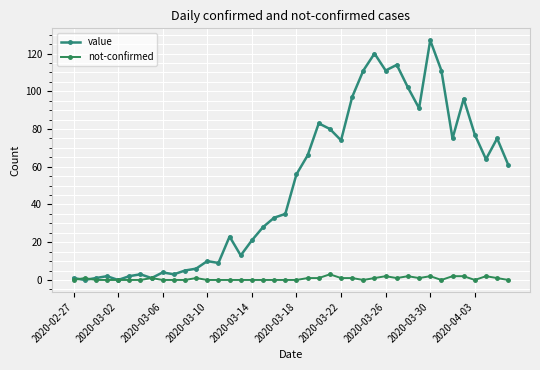

How many distinct data groups are displayed?

2